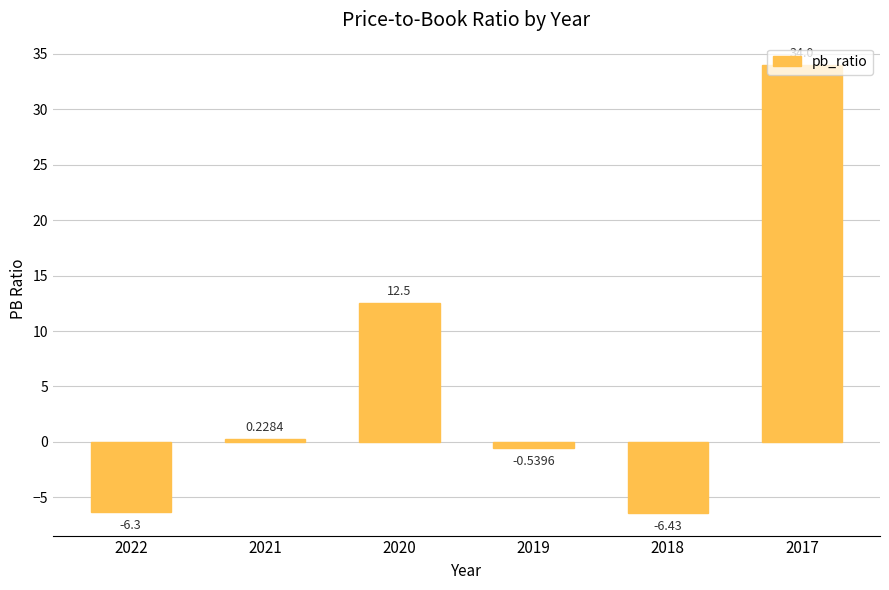

Rank the categories by value from lowest to highest.

2018, 2022, 2019, 2021, 2020, 2017